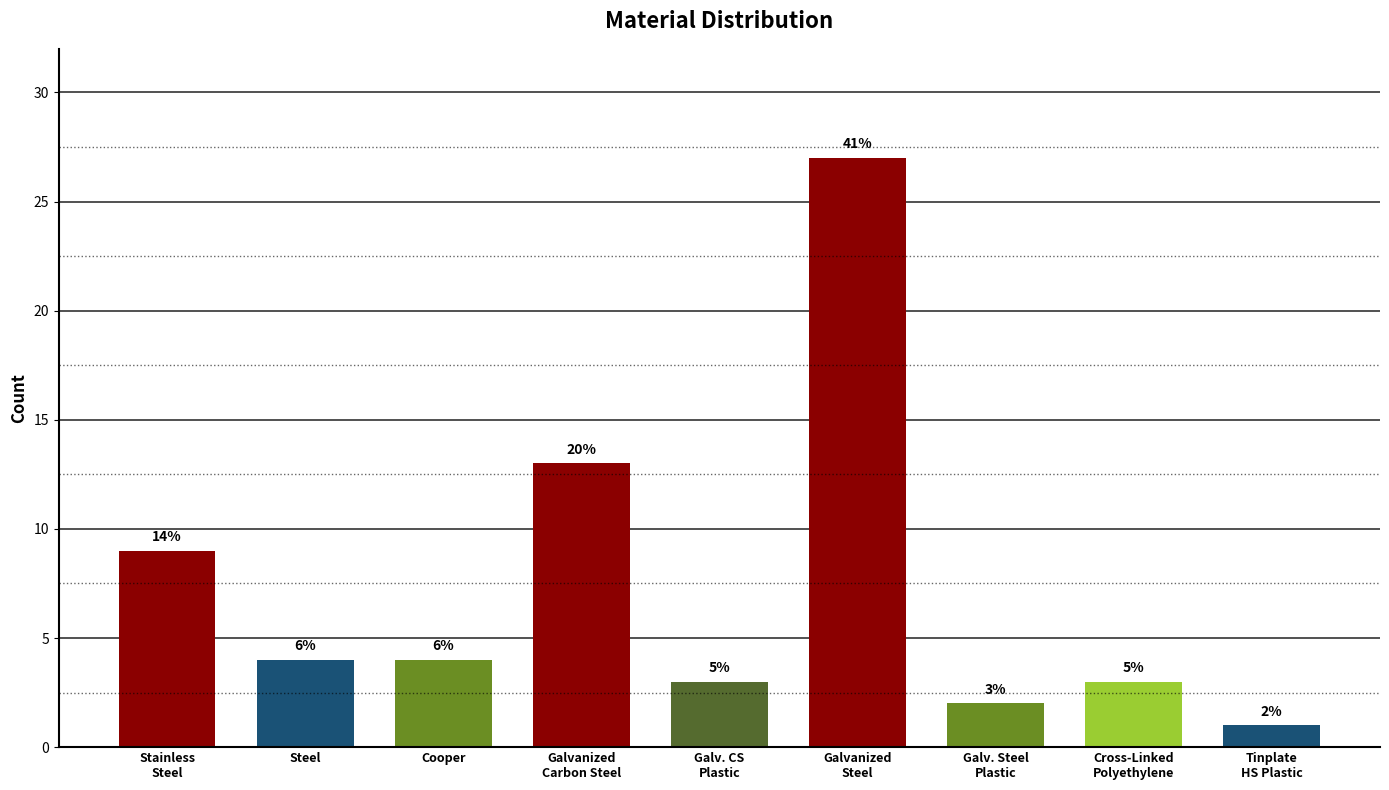

What is the change in value from Stainless
Steel to Galvanized
Carbon Steel?

+4